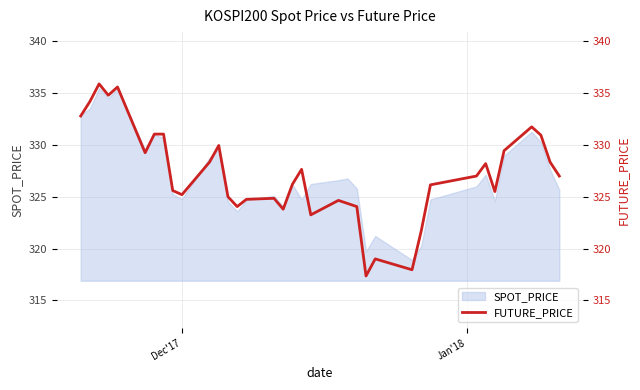

Reading right to left, list all the values displayed in this chart.

327.0	328.4	330.9	331.8	329.4	325.5	328.2	327.0	326.1	321.7	317.9	319.0	317.4	324.1	324.4	324.6	323.2	327.6	326.2	323.8	324.9	324.8	324.1	325.0	329.9	328.4	325.2	325.6	331.1	331.1	329.2	335.6	334.8	335.9	334.2	332.8